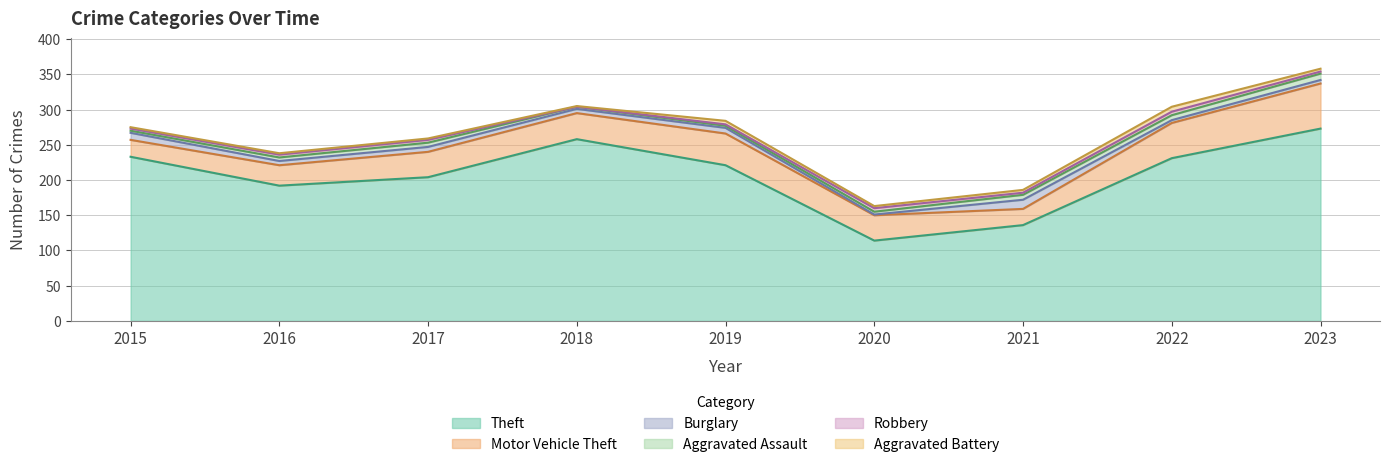

List the labels in order of Theft value, largest first.

2023, 2018, 2015, 2022, 2019, 2017, 2016, 2021, 2020